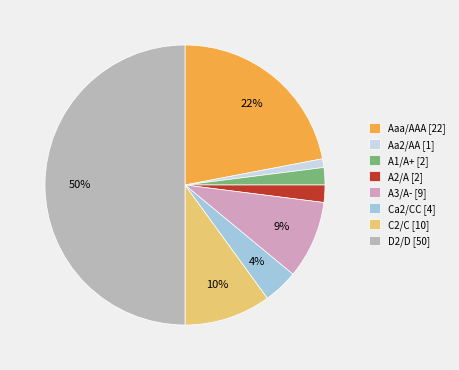

True or false: D2/D accounts for 50% of the total.

True